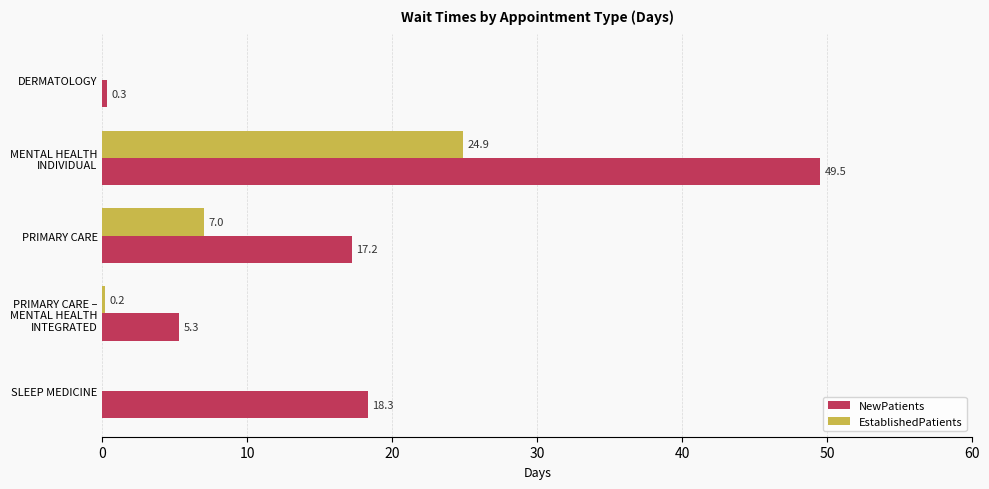

Where is NewPatients nearest to the value 24?

SLEEP MEDICINE